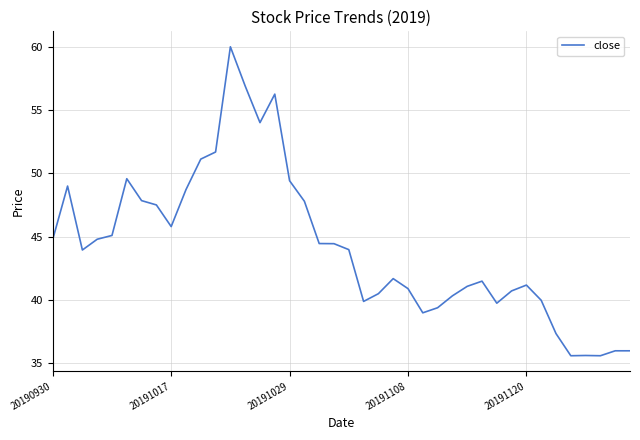

What is the maximum value shown in the chart?

60.0